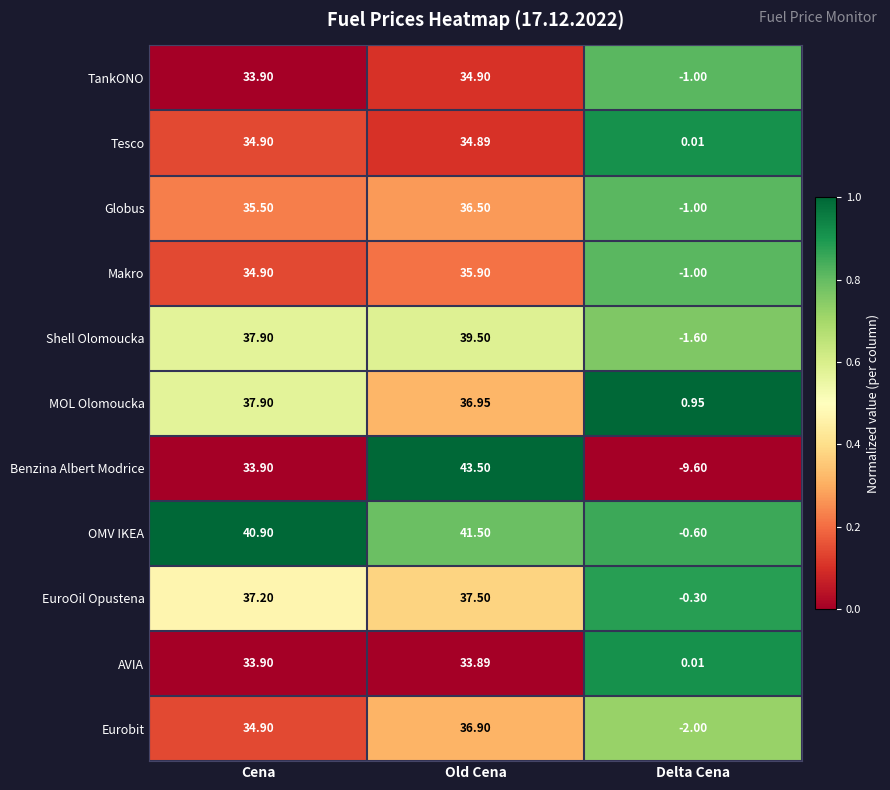

What is the total value across all series at Old Cena?

411.9